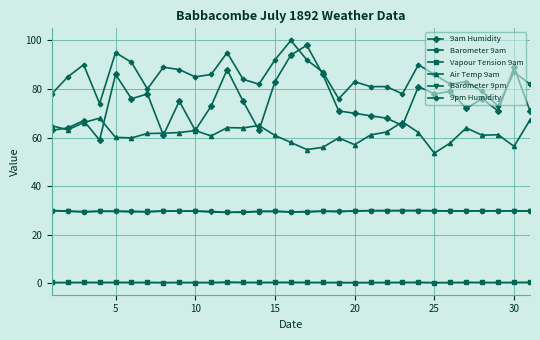

True or false: Barometer 9pm and 9pm Humidity intersect in this chart.

False